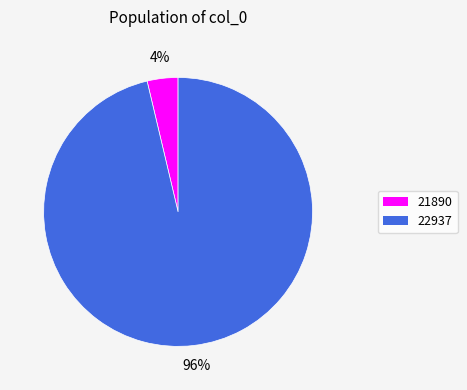

Do 22937 and 21890 together represent more than half of the pie?

Yes